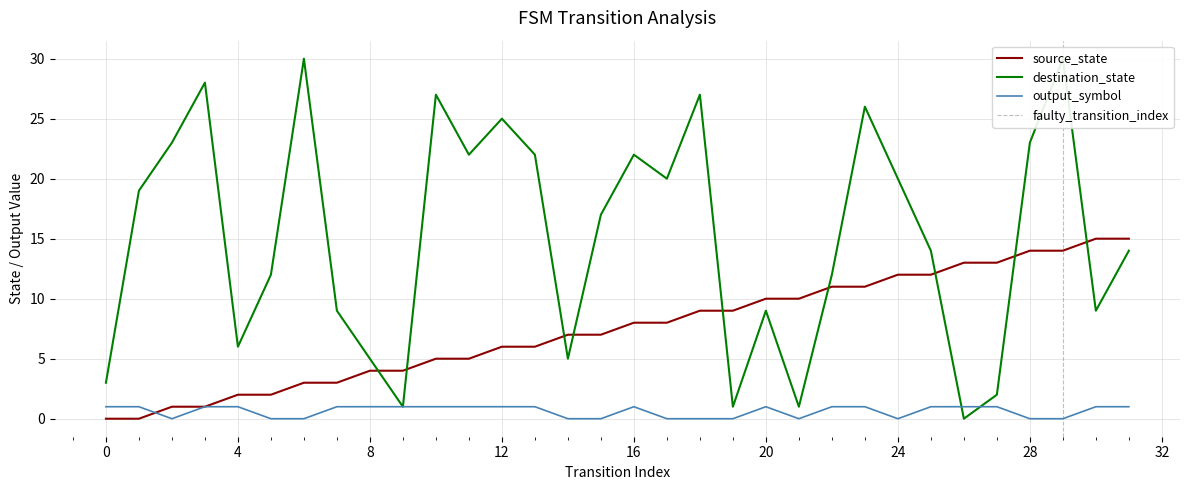

Does the chart have visible grid lines?

Yes